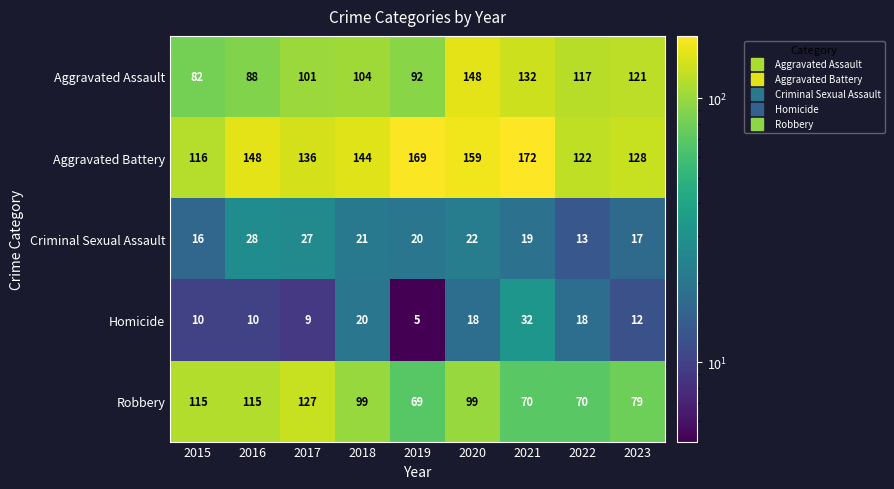

What is the approximate value of Aggravated Battery at 2023?

128